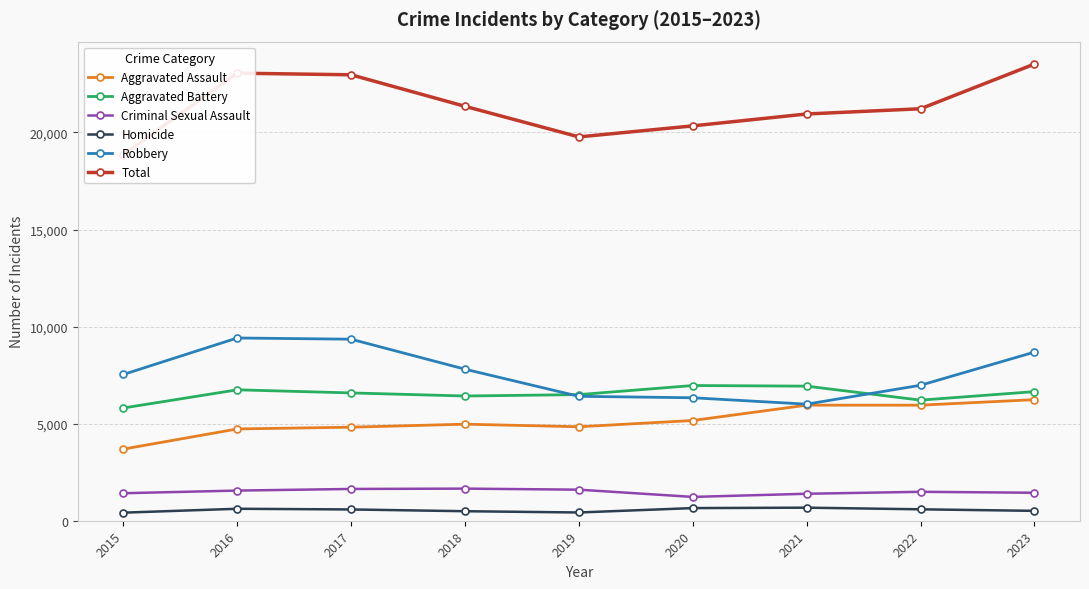

What is the average value of the Homicide series?

550